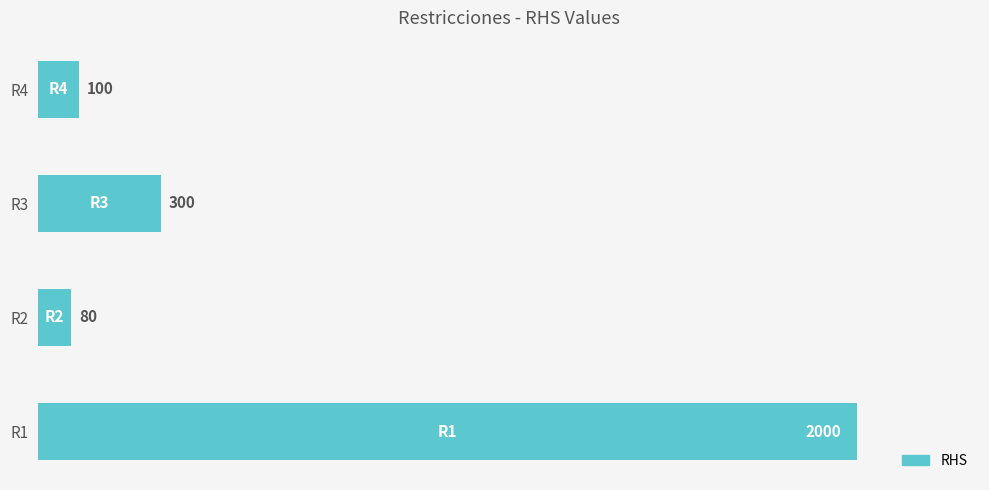

Rank the categories by value from highest to lowest.

R1, R3, R4, R2